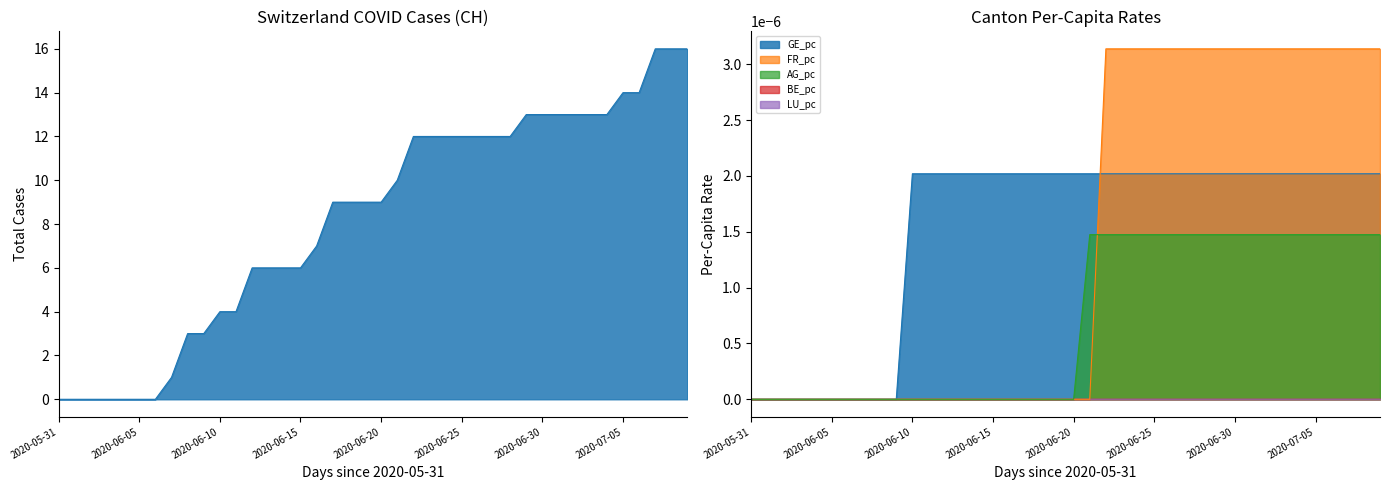

Is the value of GE_pc at 2020-07-08 greater than the value of FR_pc at 2020-06-13?

Yes